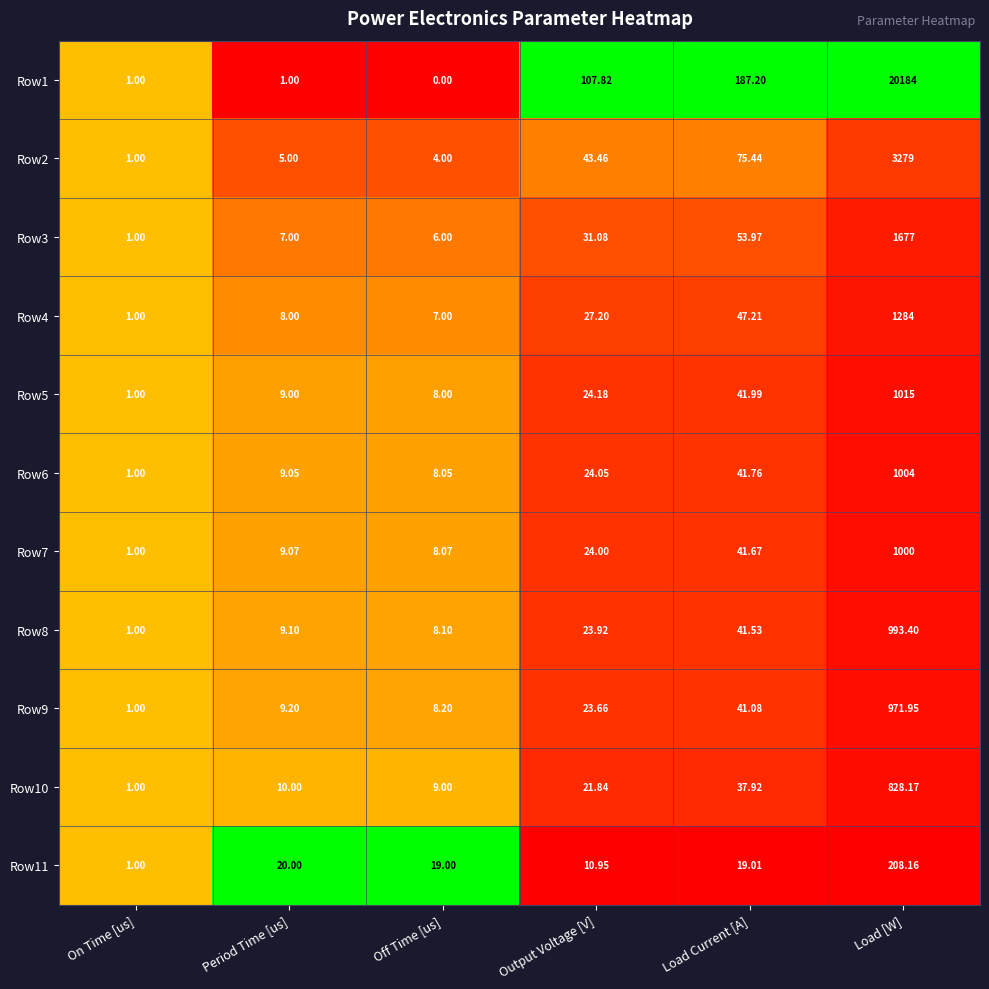

Where is Row4 nearest to the value 642?

Load Current [A]